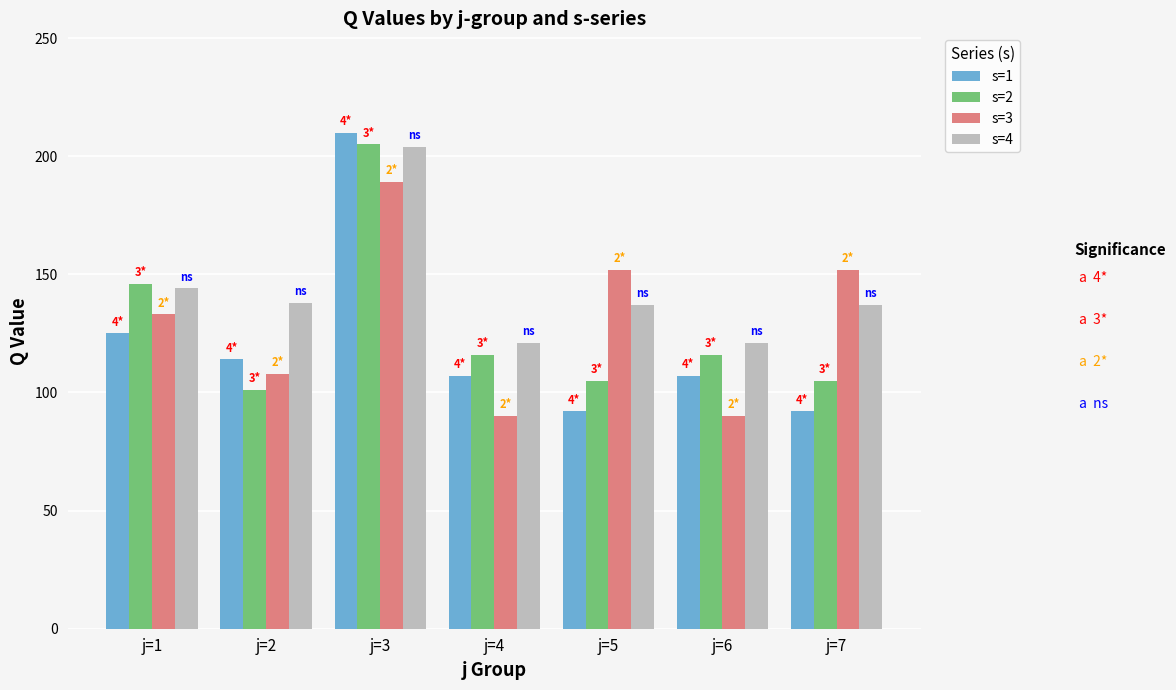

Is the value of s=3 at j=5 greater than the value of s=2 at j=5?

Yes